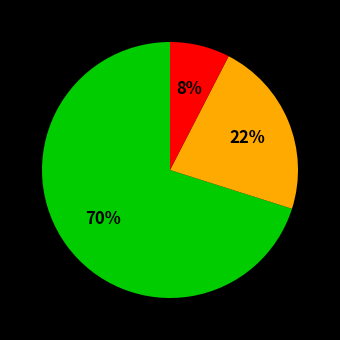

Does any single category account for the majority?

Yes